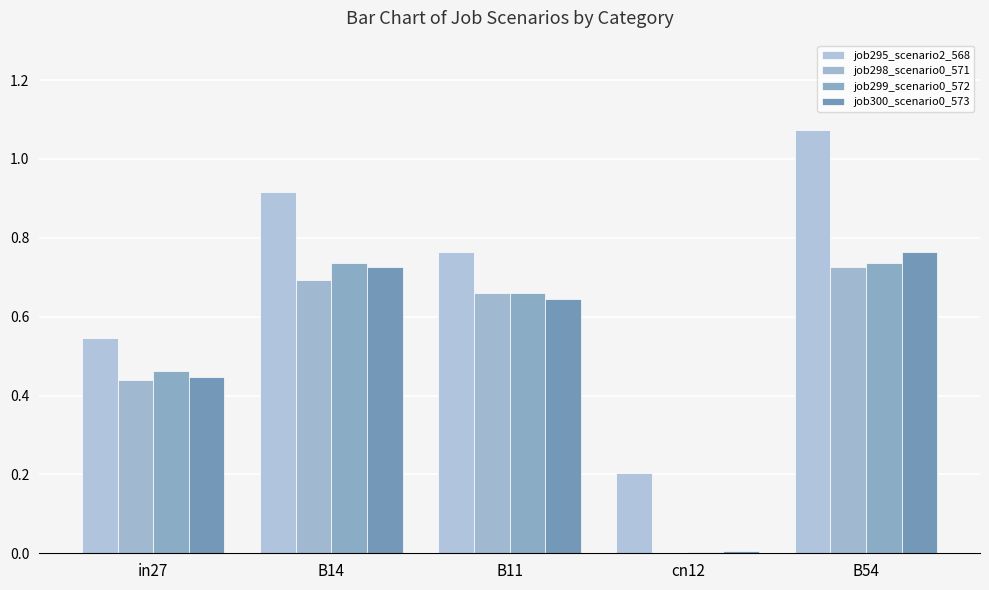

What is the approximate value of job299_scenario0_572 at B11?

0.7